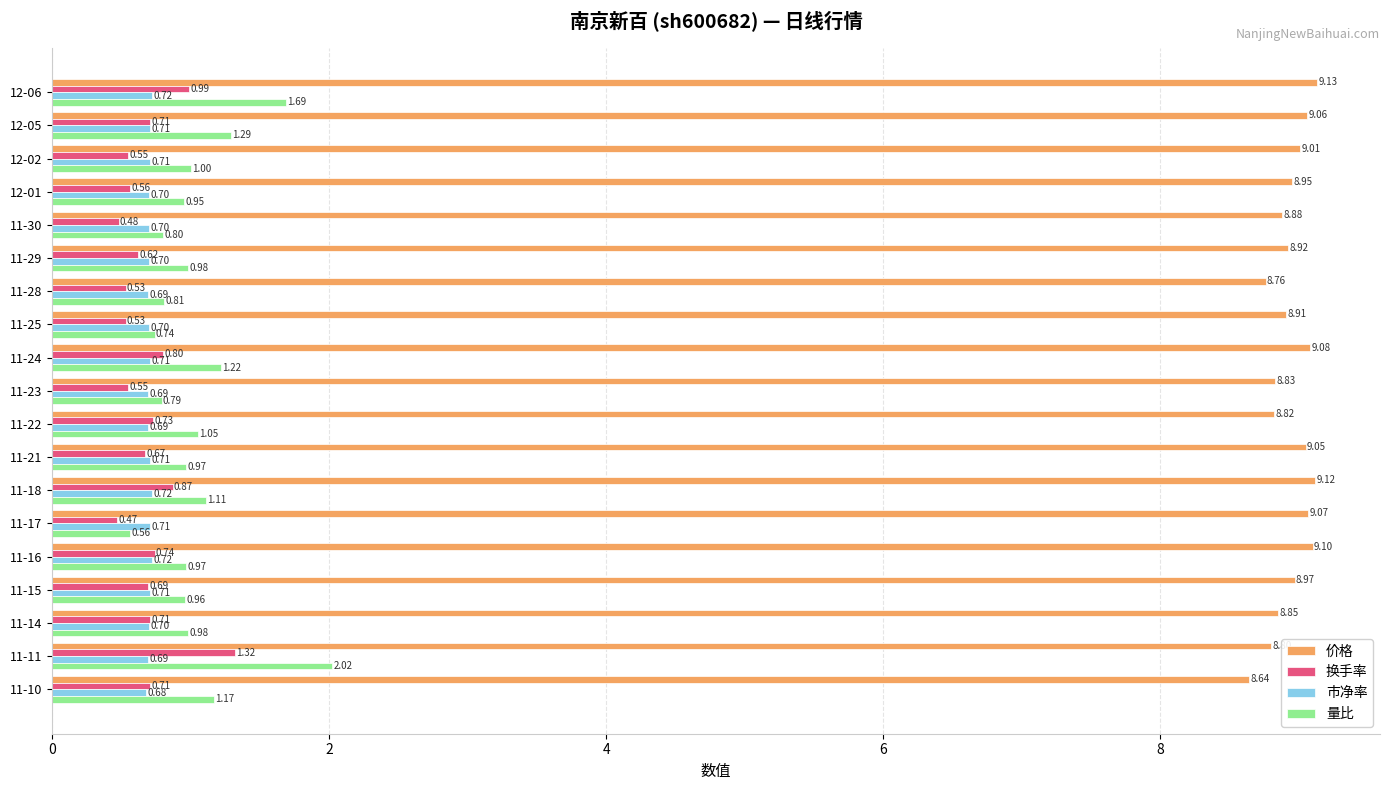

Which series has the widest spread of values?

量比